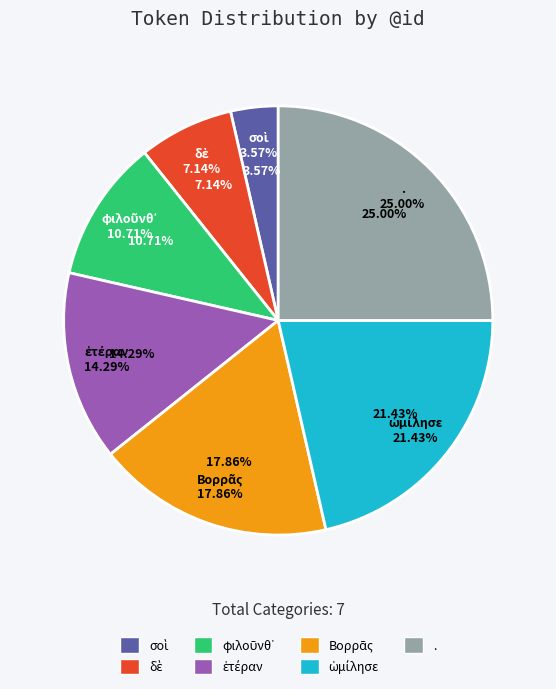

Rank the categories by value from highest to lowest.

., ὡμίλησε, Βορρᾶς, ἑτέραν, φιλοῦνθ᾽, δὲ, σοὶ